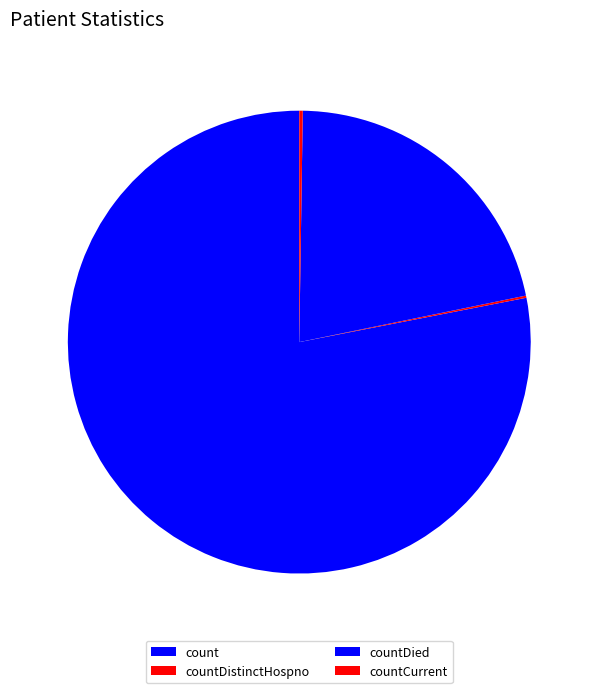

Which category has the biggest portion of the pie?

count